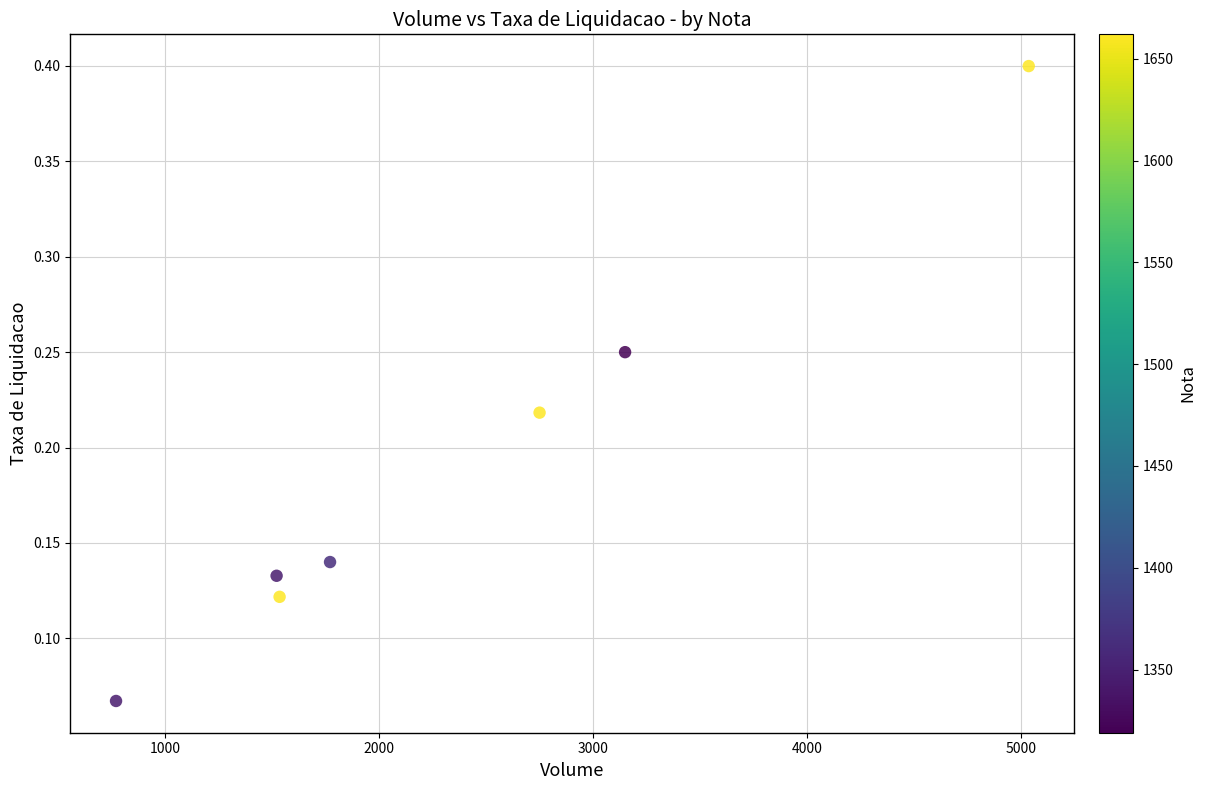

What is the range of X values (max minus min)?

4269.0